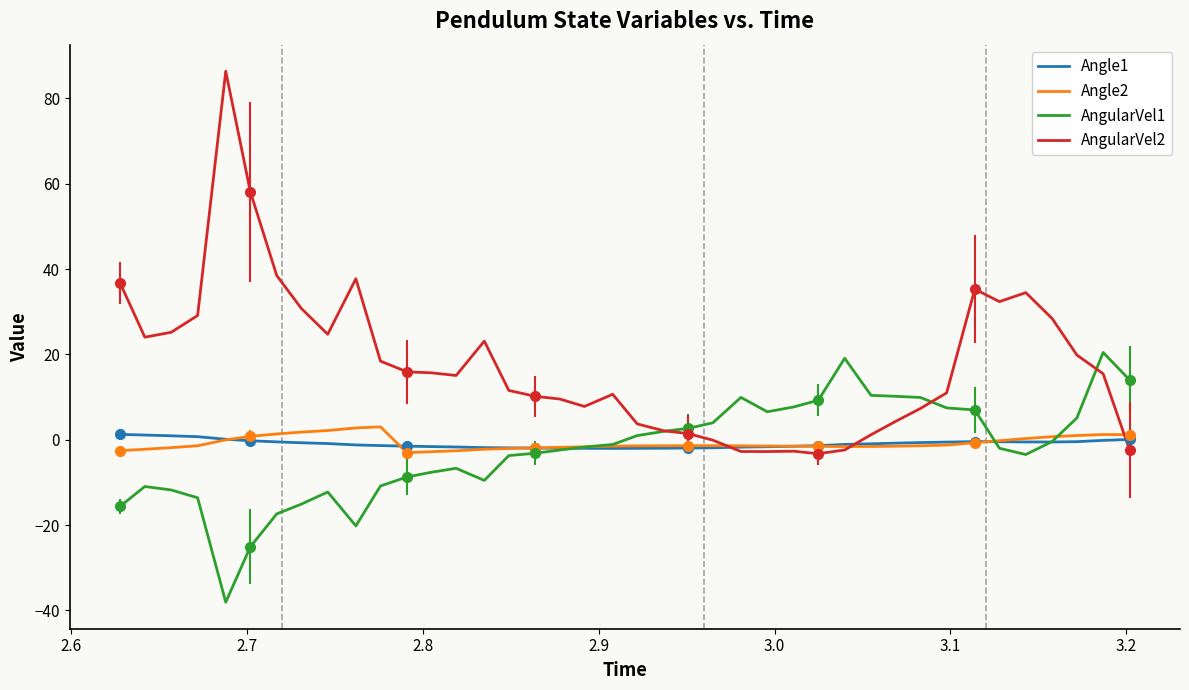

After their last crossing, which series has the higher values: AngularVel1 or Angle2?

AngularVel1